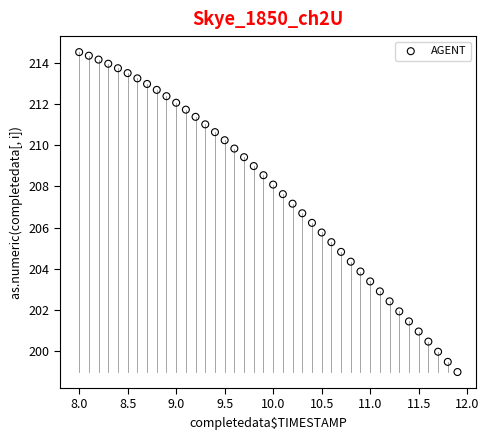

What is the range of Y values (max minus min)?

15.6